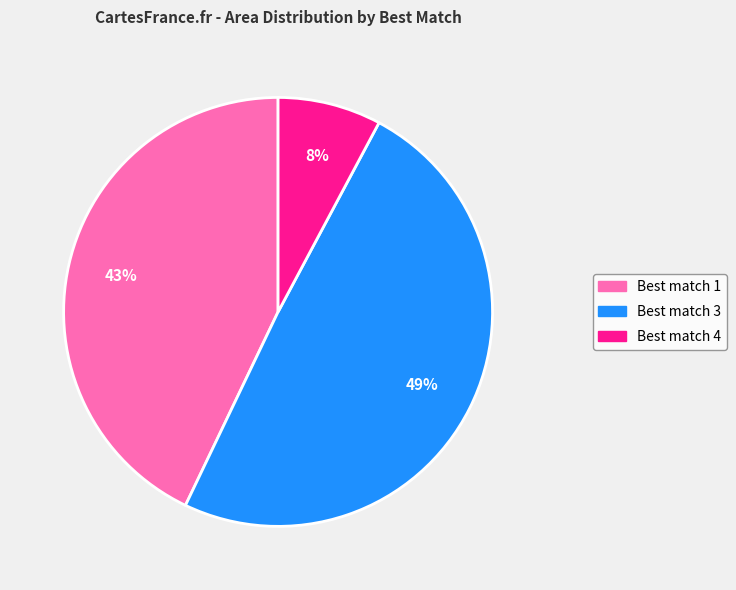

Is there any slice that represents more than half of the pie?

No